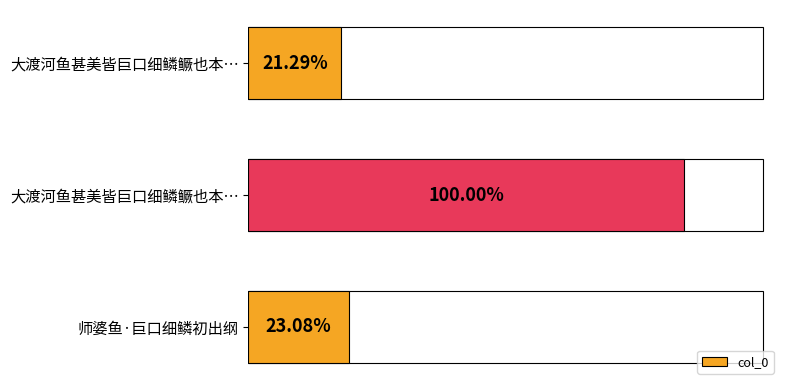

How many categories are shown in the chart?

3